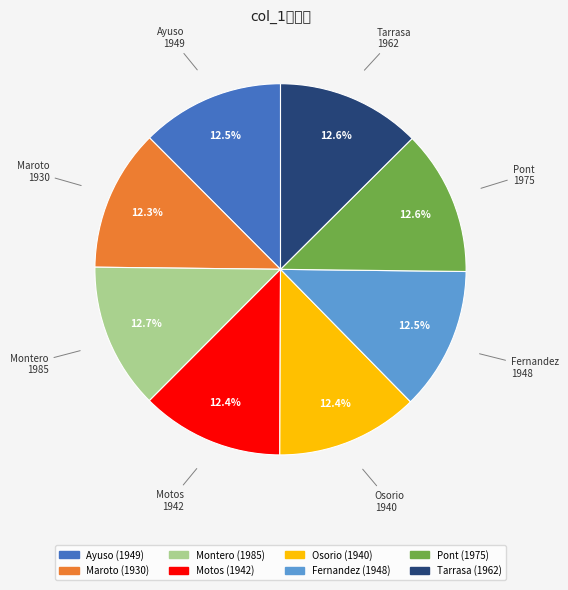

What percentage is the Montero slice, to the nearest percent?

13%